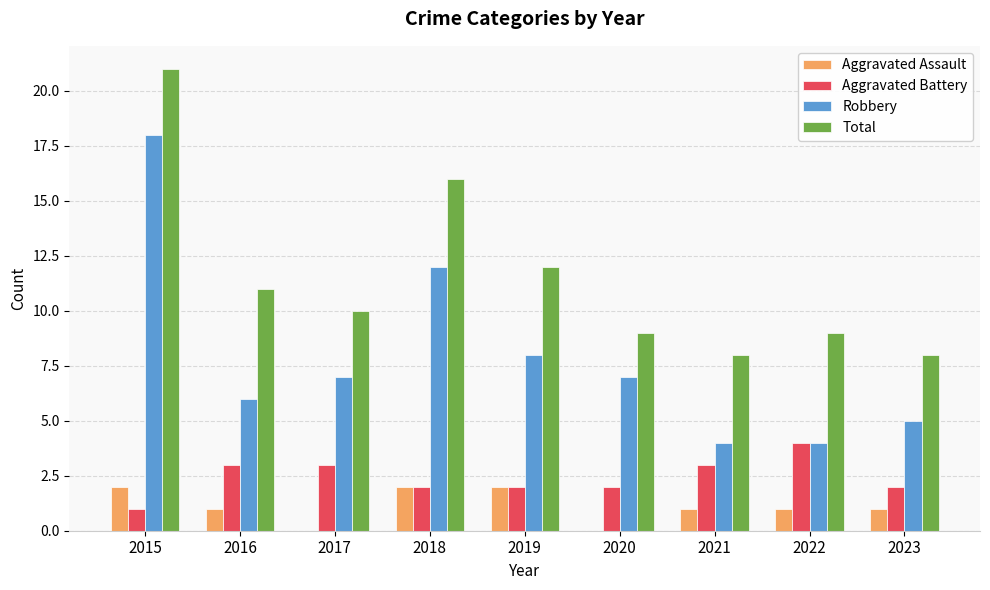

The value of Robbery at 2023 is 8. True or false?

False